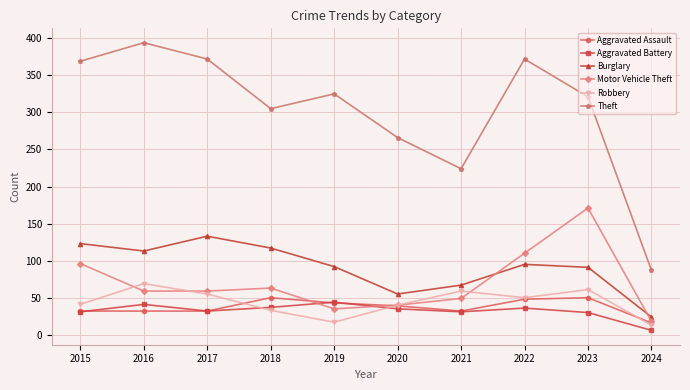

Between which two adjacent categories do Motor Vehicle Theft and Burglary first intersect?

2021 and 2022